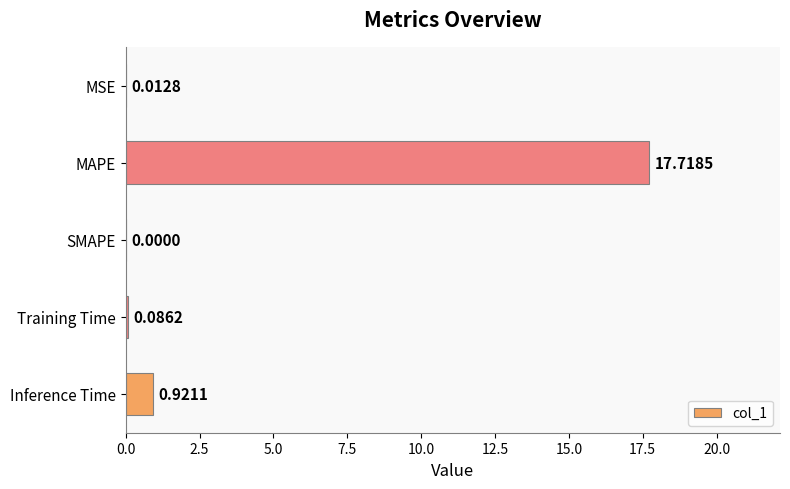

How many values are above zero?

4